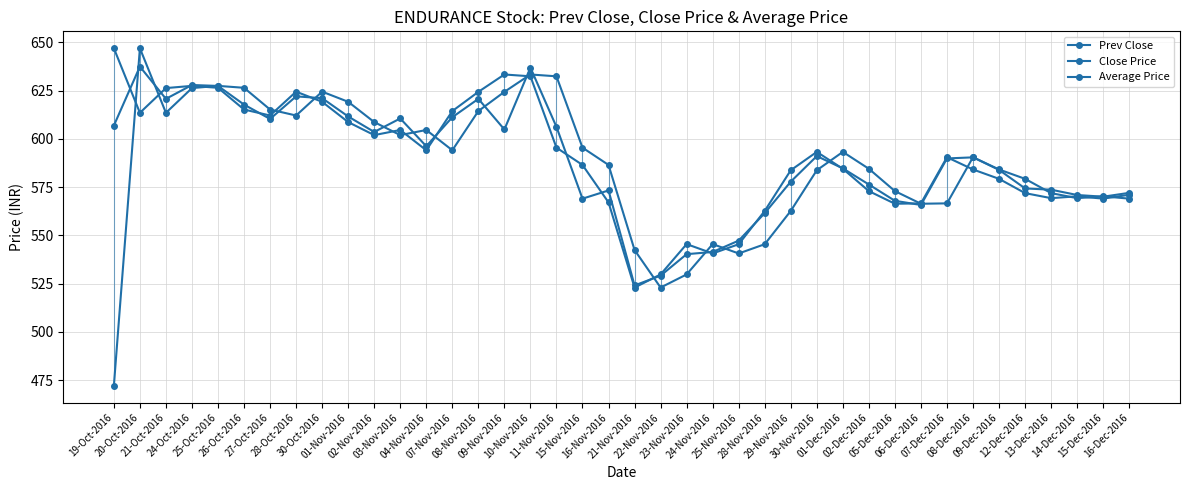

Does the chart display data point markers on the line(s)?

Yes